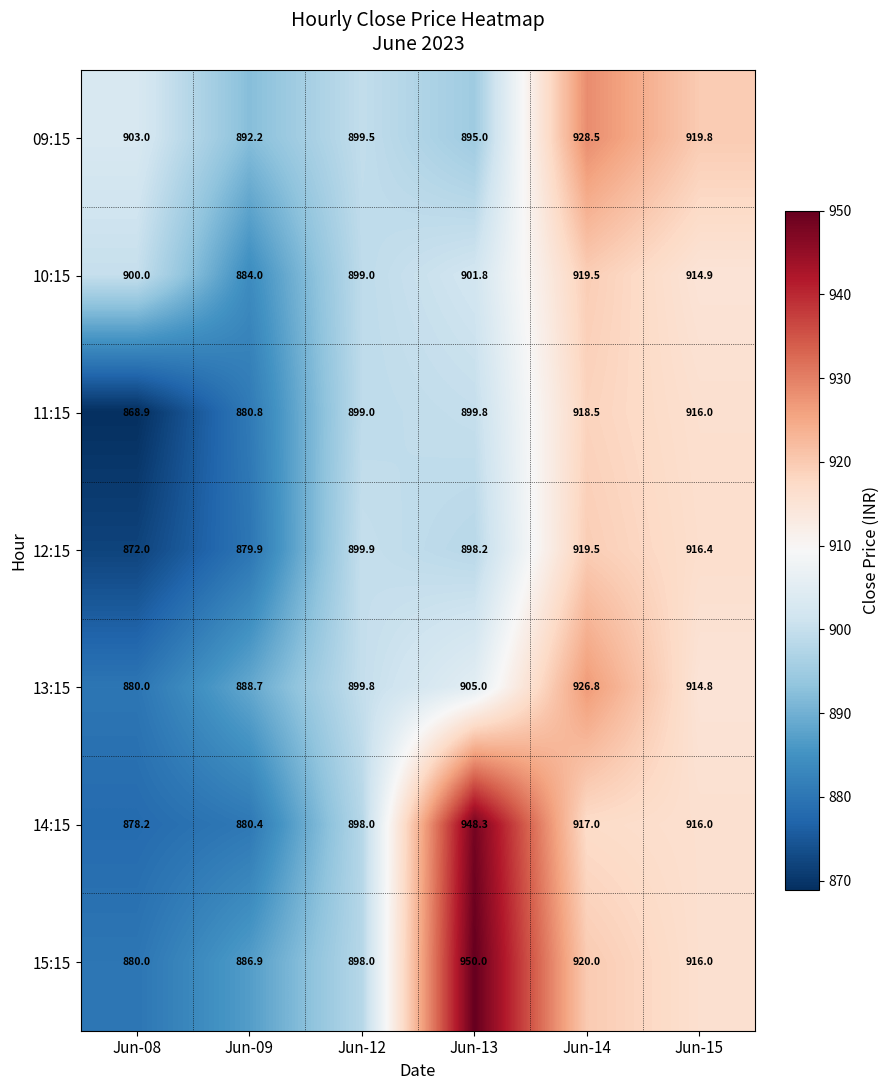

What is the greatest value displayed?

950.0